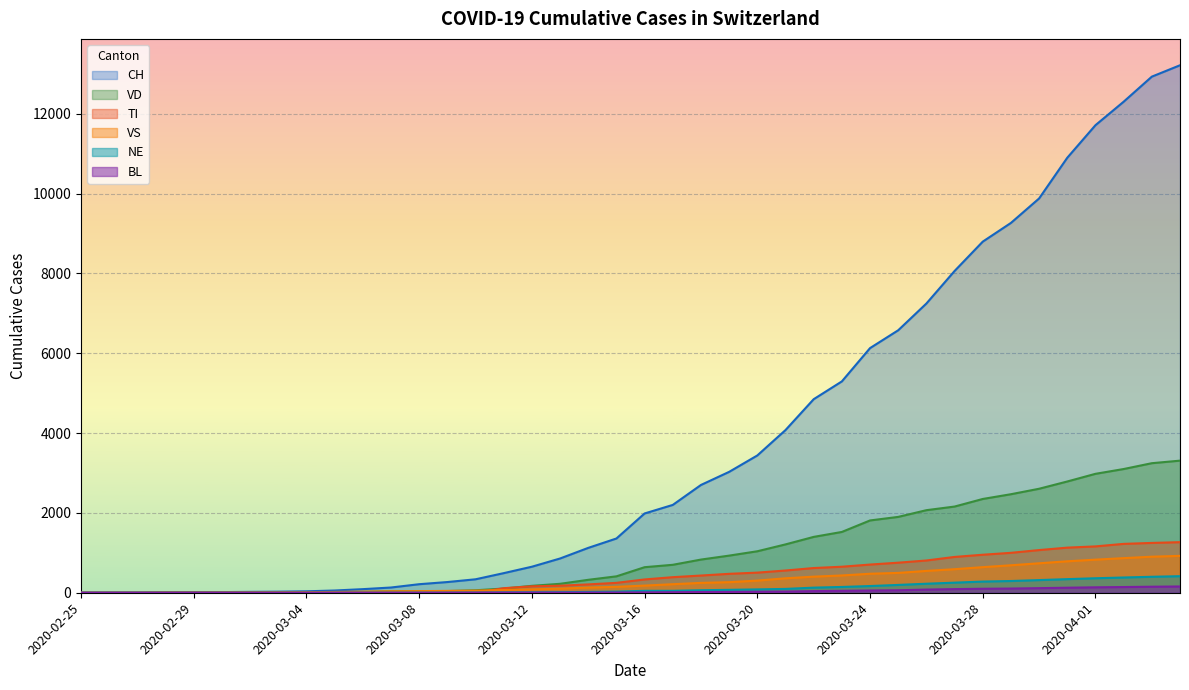

Does the chart display data point markers on the line(s)?

No